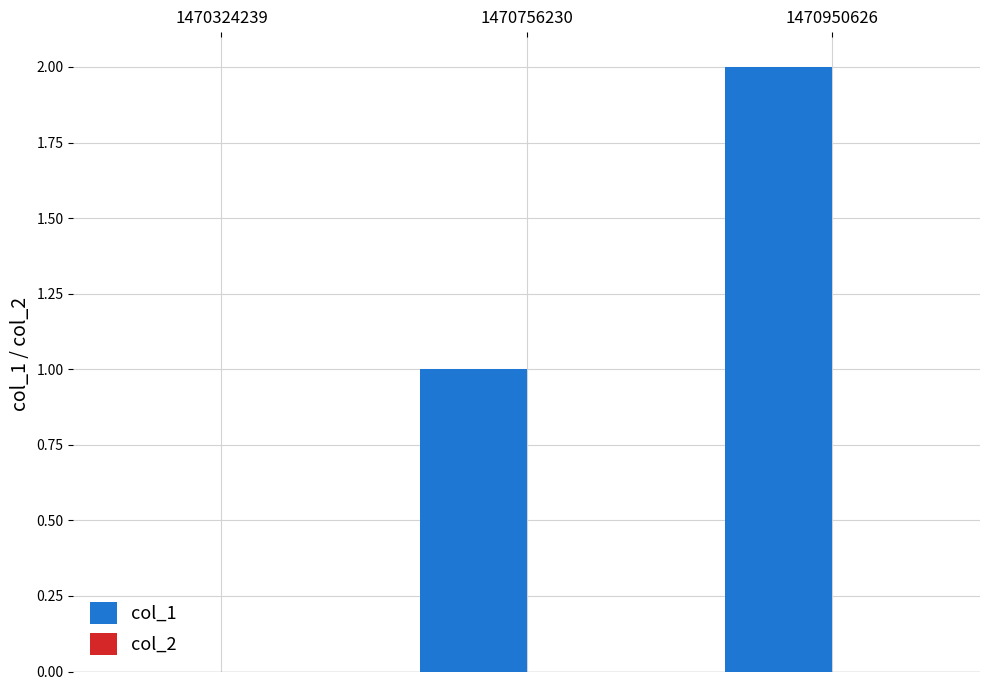

Is it true that the value at 1470756230 is 2?

False